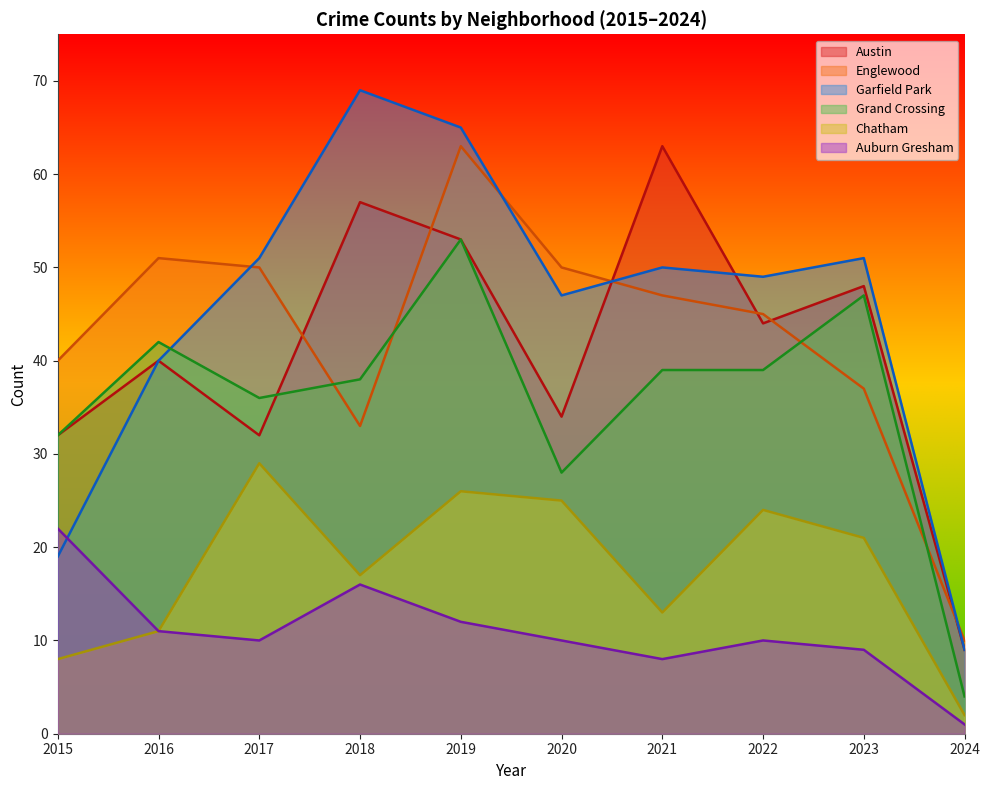

Reading right to left, what are all the values shown in this chart?

Austin: 2024=9	2023=48	2022=44	2021=63	2020=34	2019=53	2018=57	2017=32	2016=40	2015=32
Englewood: 2024=10	2023=37	2022=45	2021=47	2020=50	2019=63	2018=33	2017=50	2016=51	2015=40
Garfield Park: 2024=9	2023=51	2022=49	2021=50	2020=47	2019=65	2018=69	2017=51	2016=40	2015=19
Grand Crossing: 2024=4	2023=47	2022=39	2021=39	2020=28	2019=53	2018=38	2017=36	2016=42	2015=32
Chatham: 2024=2	2023=21	2022=24	2021=13	2020=25	2019=26	2018=17	2017=29	2016=11	2015=8
Auburn Gresham: 2024=1	2023=9	2022=10	2021=8	2020=10	2019=12	2018=16	2017=10	2016=11	2015=22